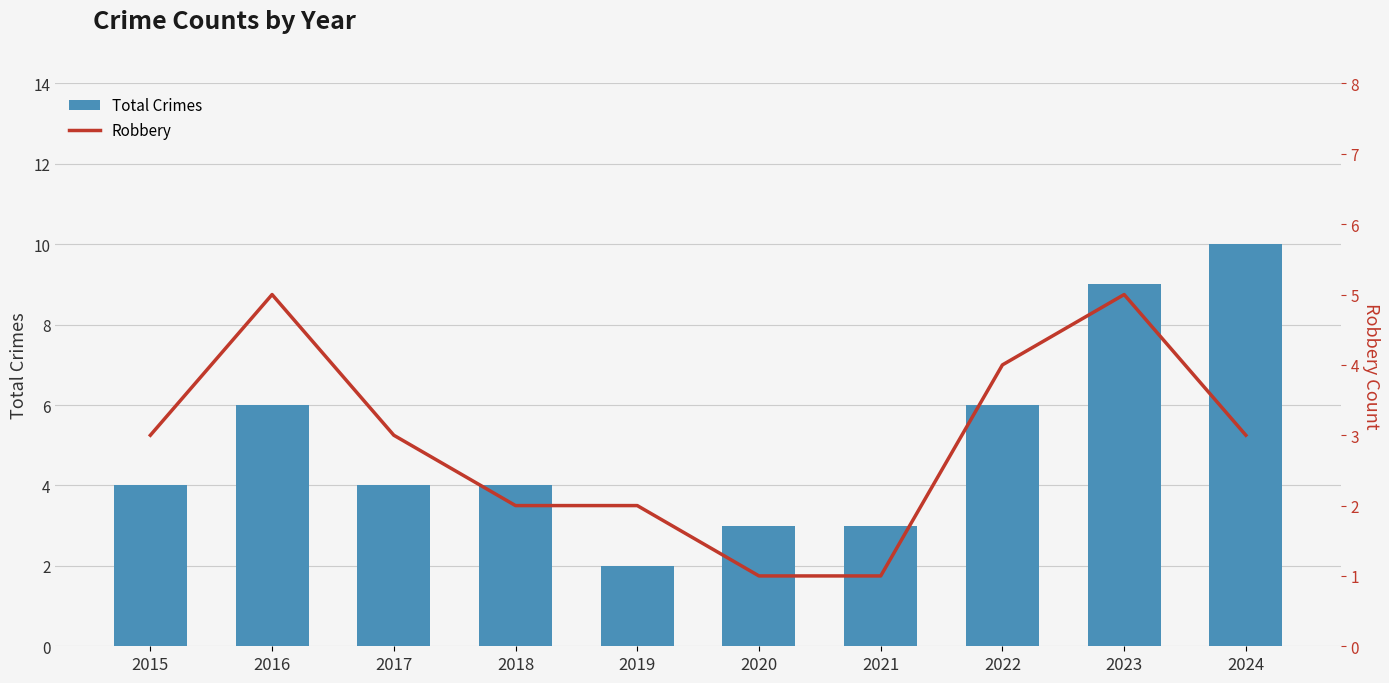

What is the total value across all series at 2019?

4